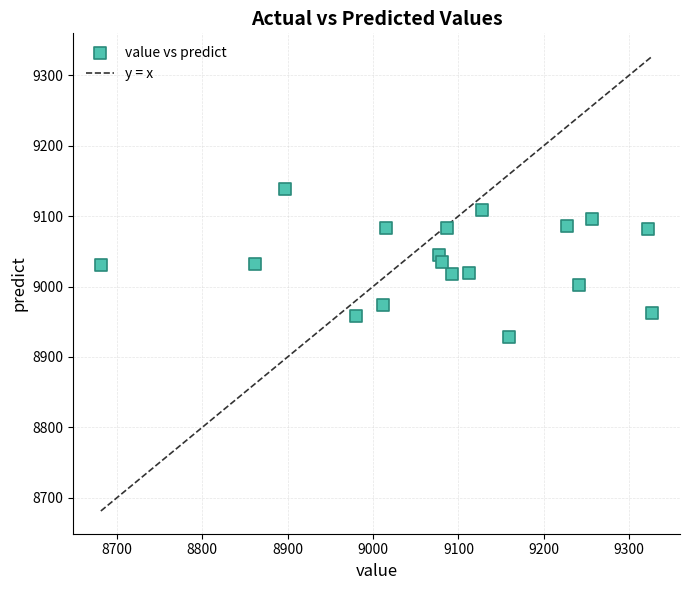

What is the range of Y values (max minus min)?

211.1